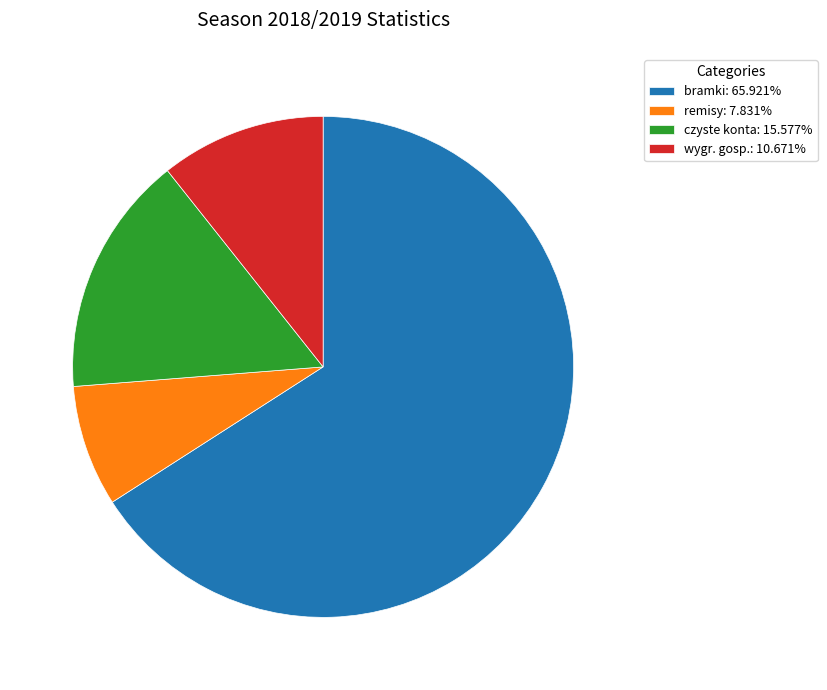

Does any single category account for the majority?

Yes